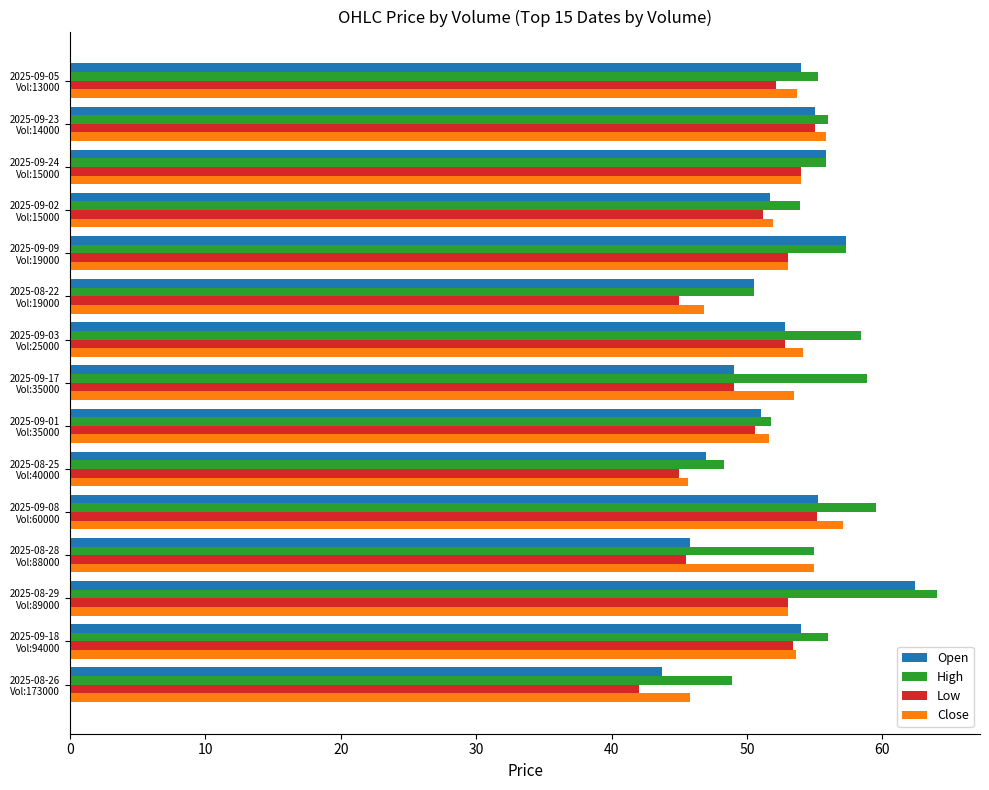

What is the difference between the second highest and minimum values in the High series?

11.2